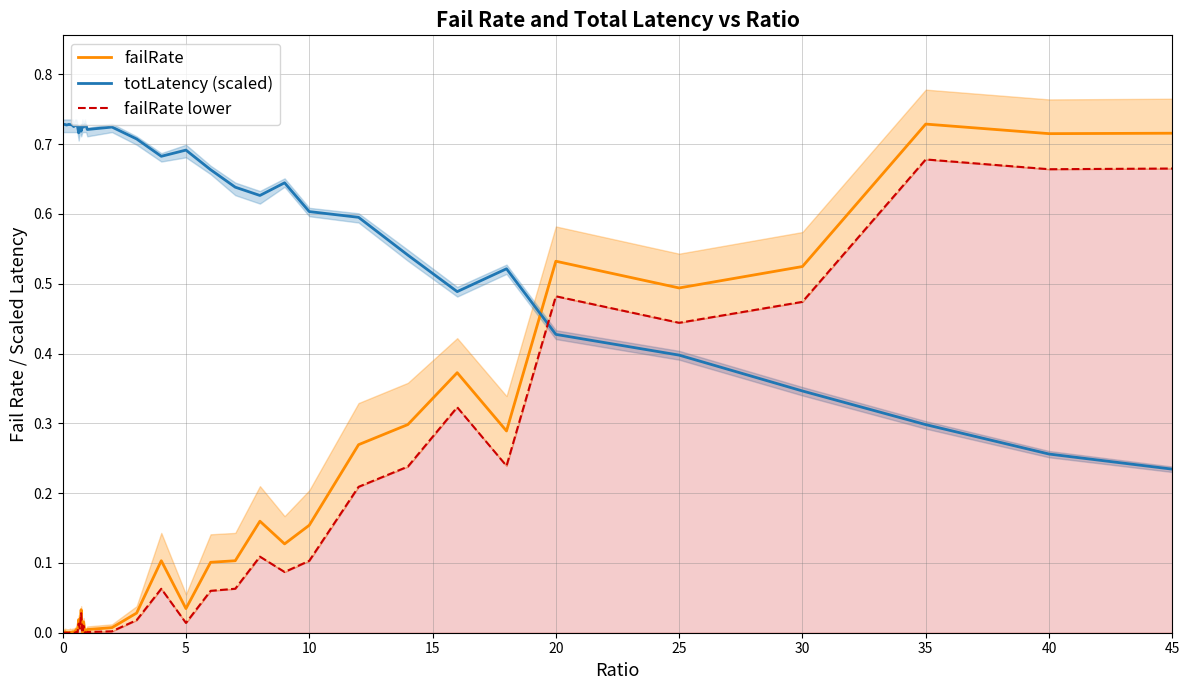

What are all the series names shown in the legend?

failRate, totLatency (scaled), failRate lower